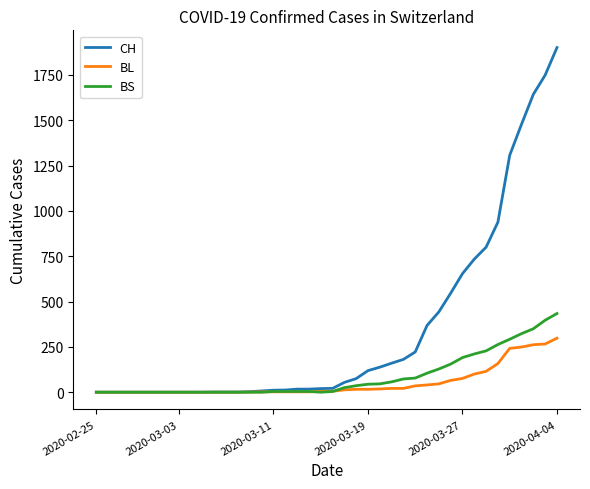

What is the maximum value for BS?

434